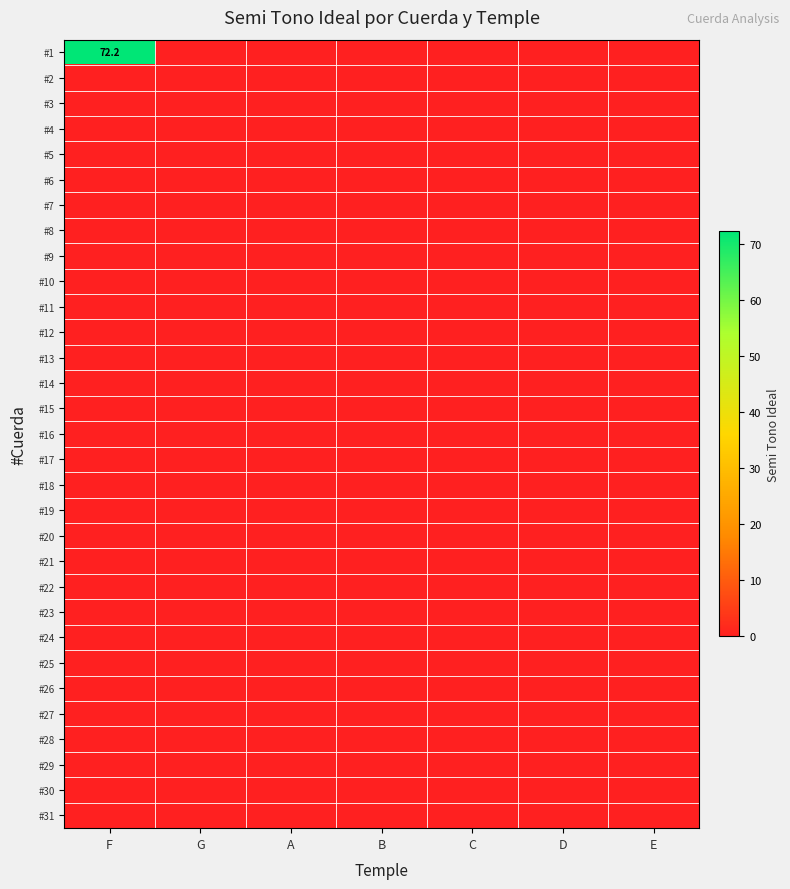

Which series has the largest total across all categories?

#1